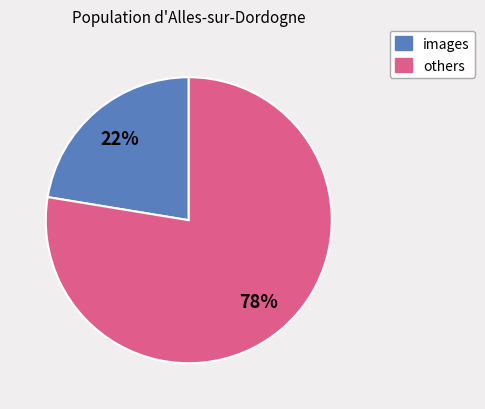

To the nearest percent, what is the average slice percentage?

50%